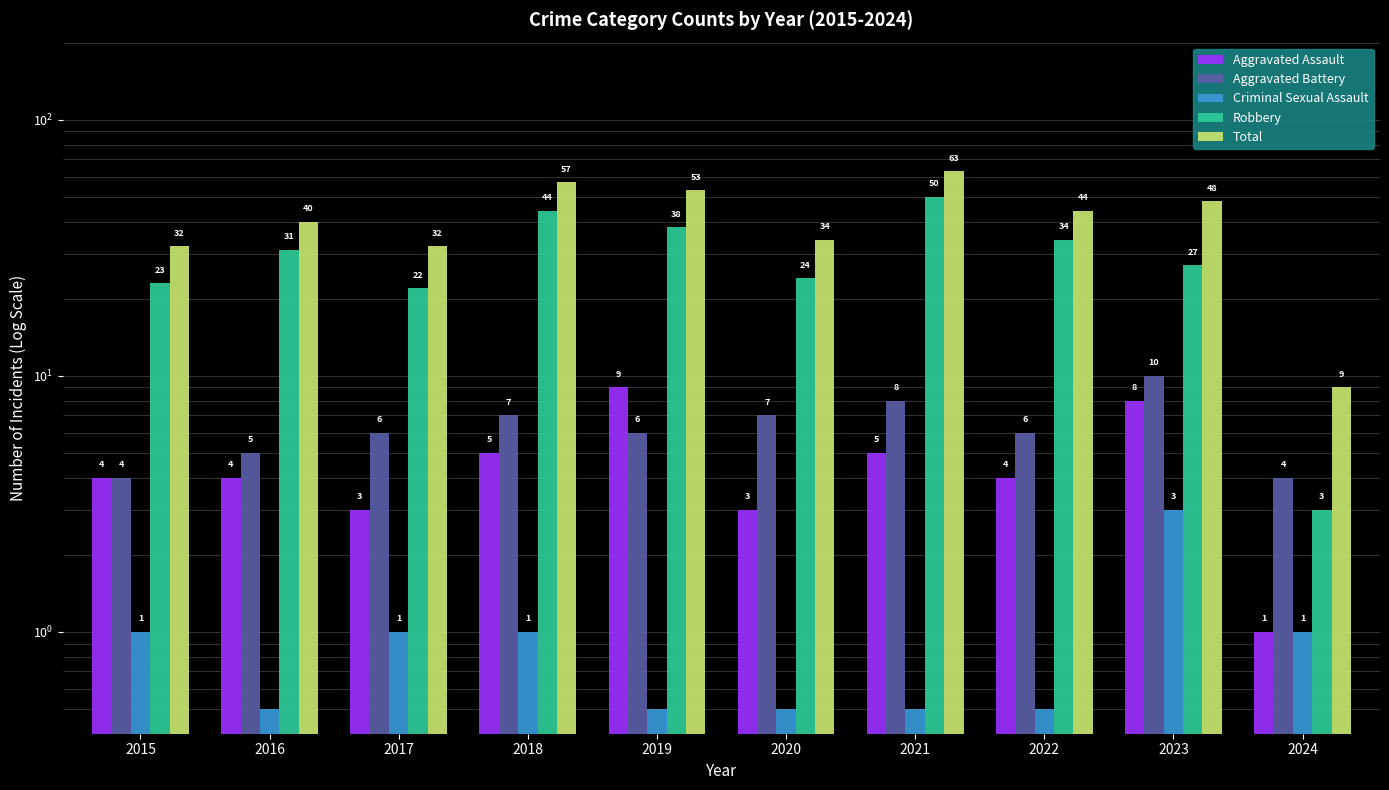

List the labels in order of Total value, smallest first.

2024, 2015, 2017, 2020, 2016, 2022, 2023, 2019, 2018, 2021